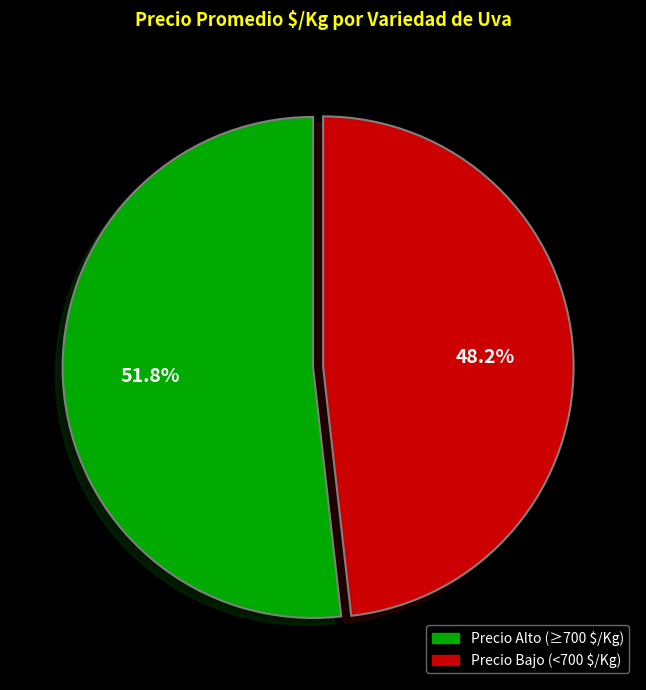

To the nearest percent, what is the difference between the largest and smallest slice percentages?

4%